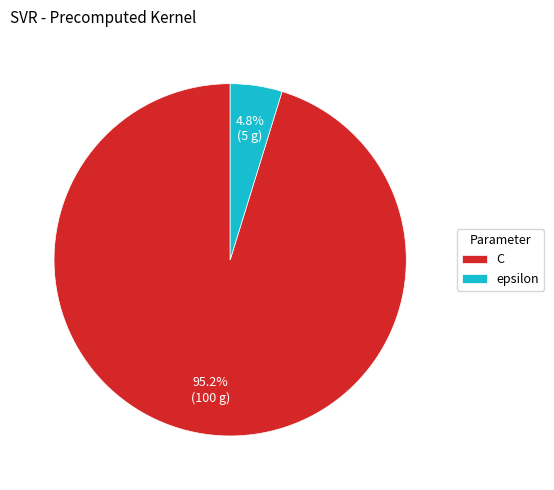

Between epsilon and C, which is larger?

C